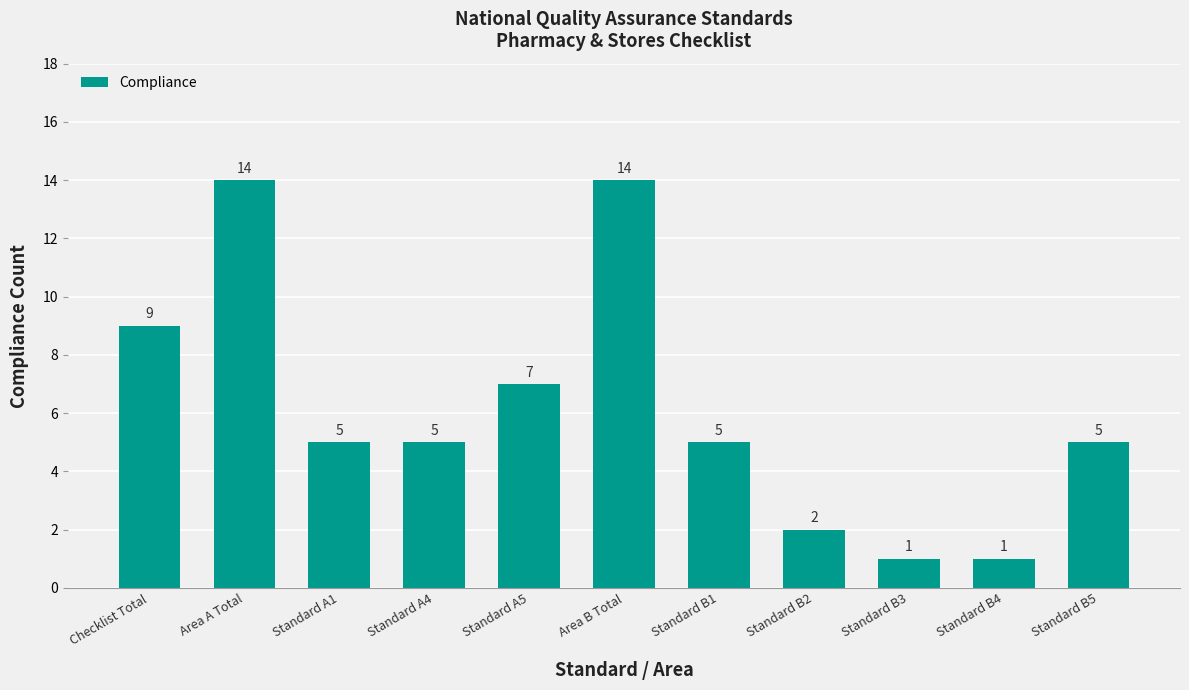

What is the difference between the second highest and minimum values?

13